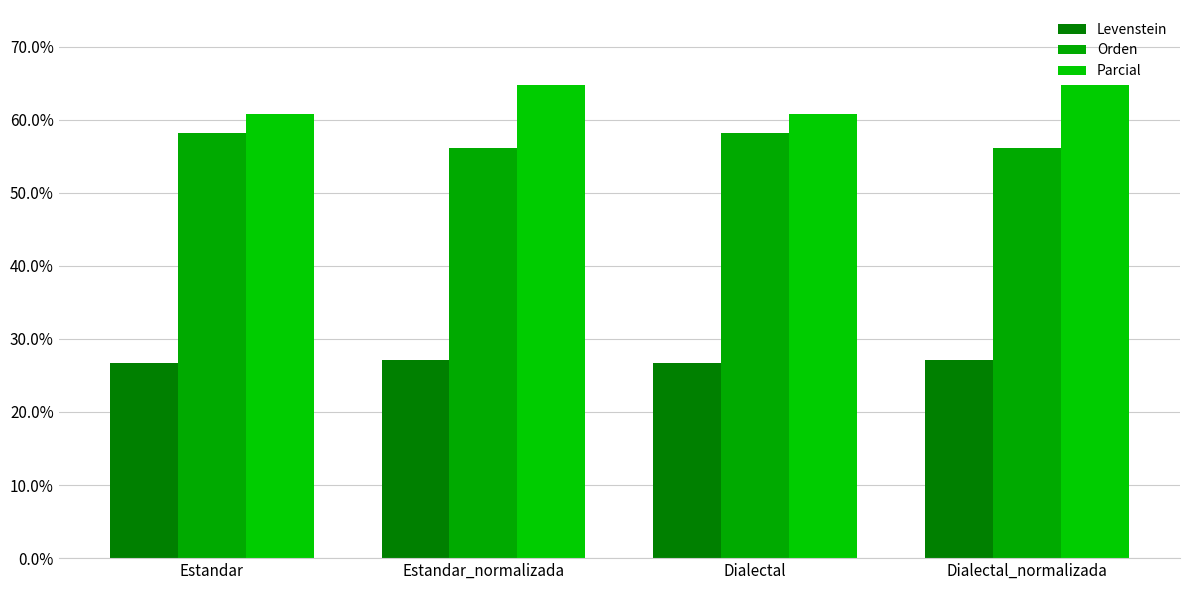

Is it true that Orden equals 23.8 at Dialectal?

False